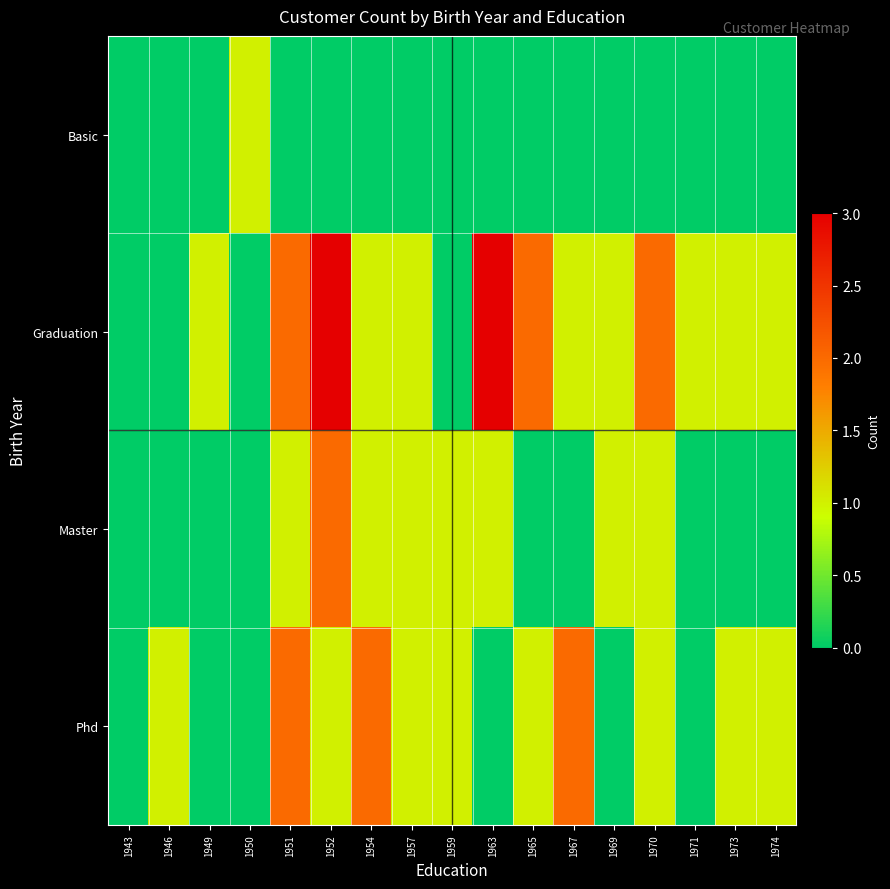

How many categories are shown in the chart?

17